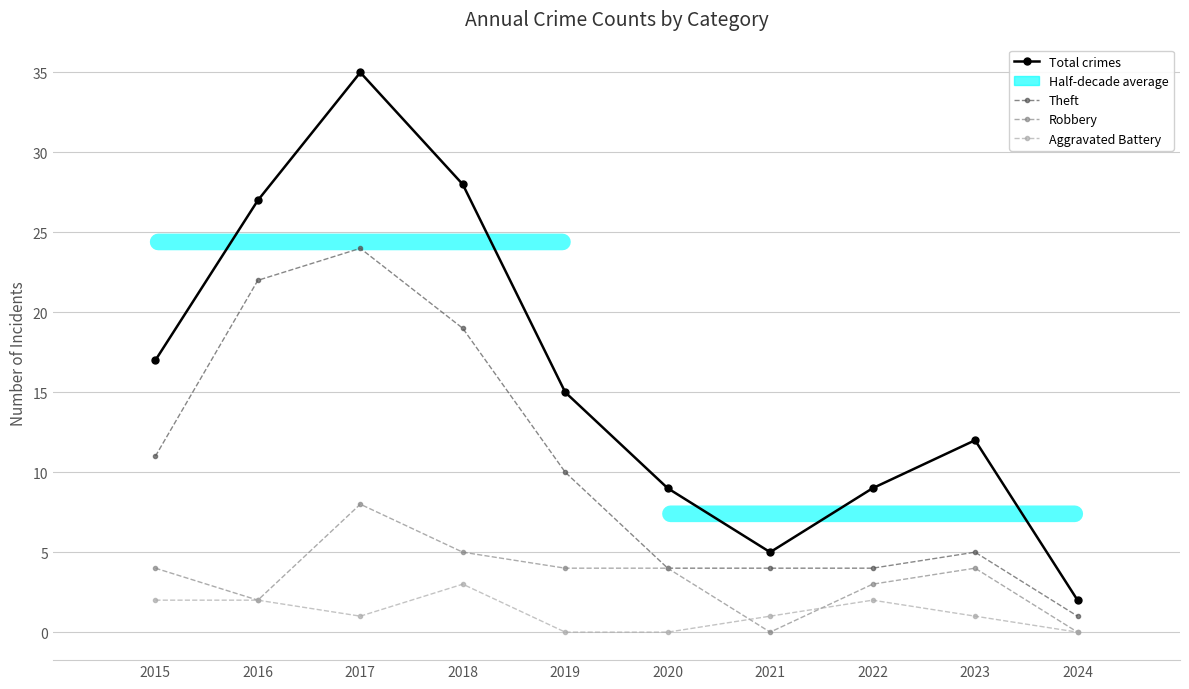

Which category has the lowest value in the Total crimes series?

2024